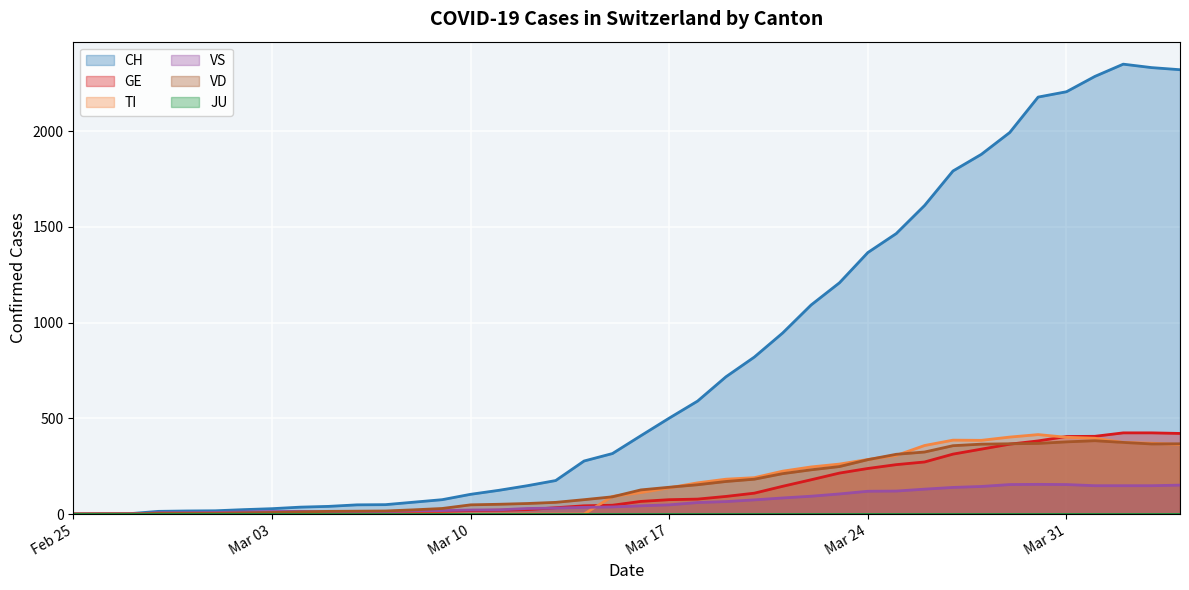

Which series has the largest total across all categories?

CH